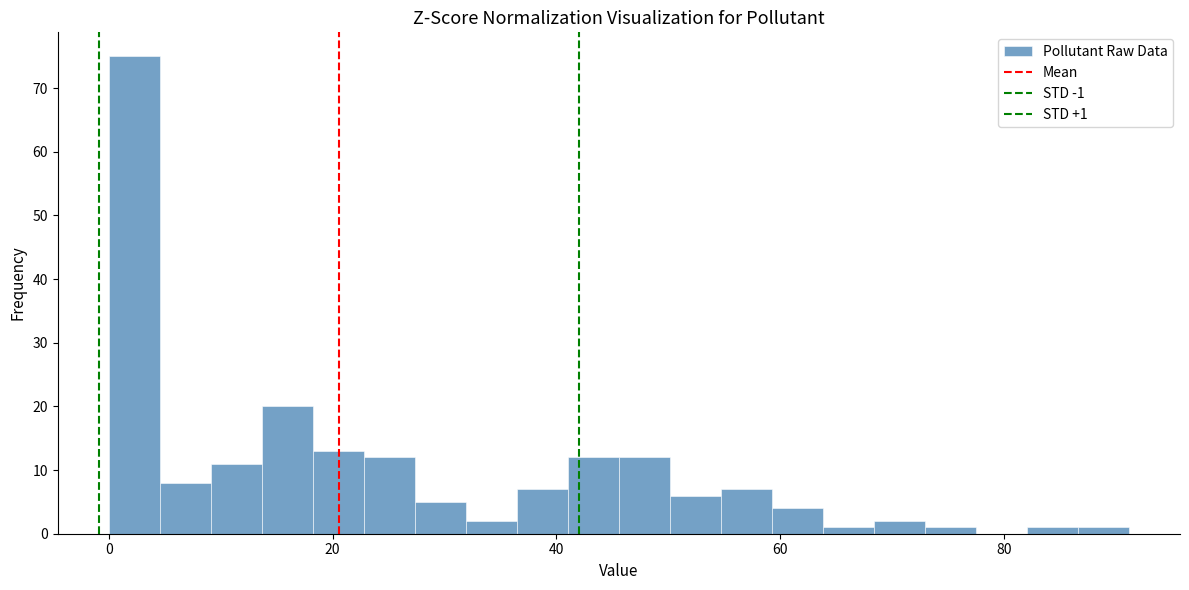

Read against the x-axis, roughly where is the centre of the tallest bar?

2